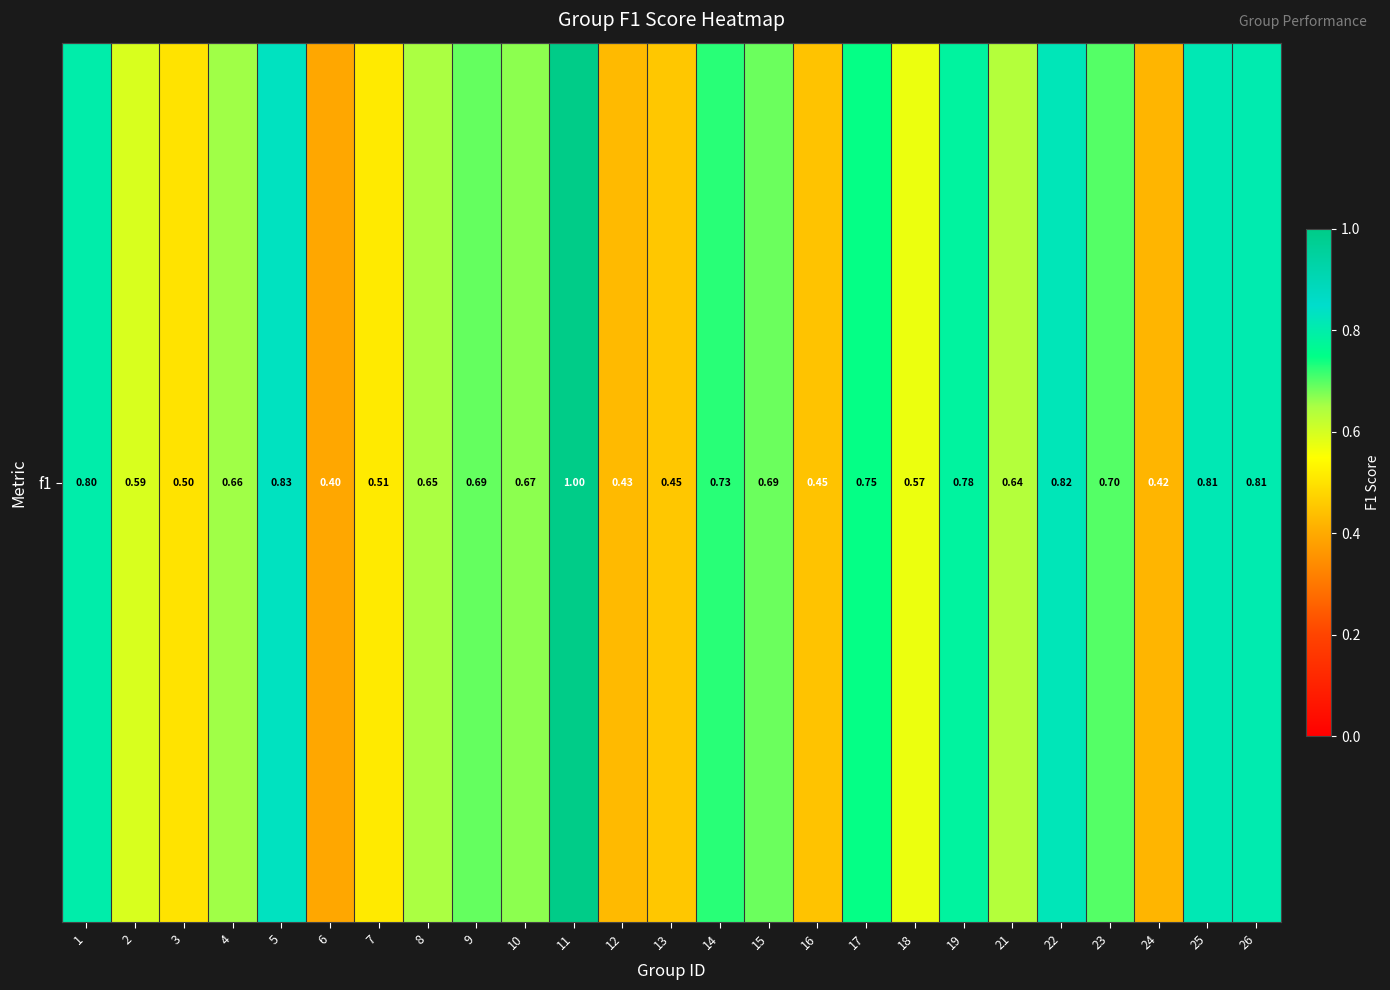

How many series are shown in this chart?

1